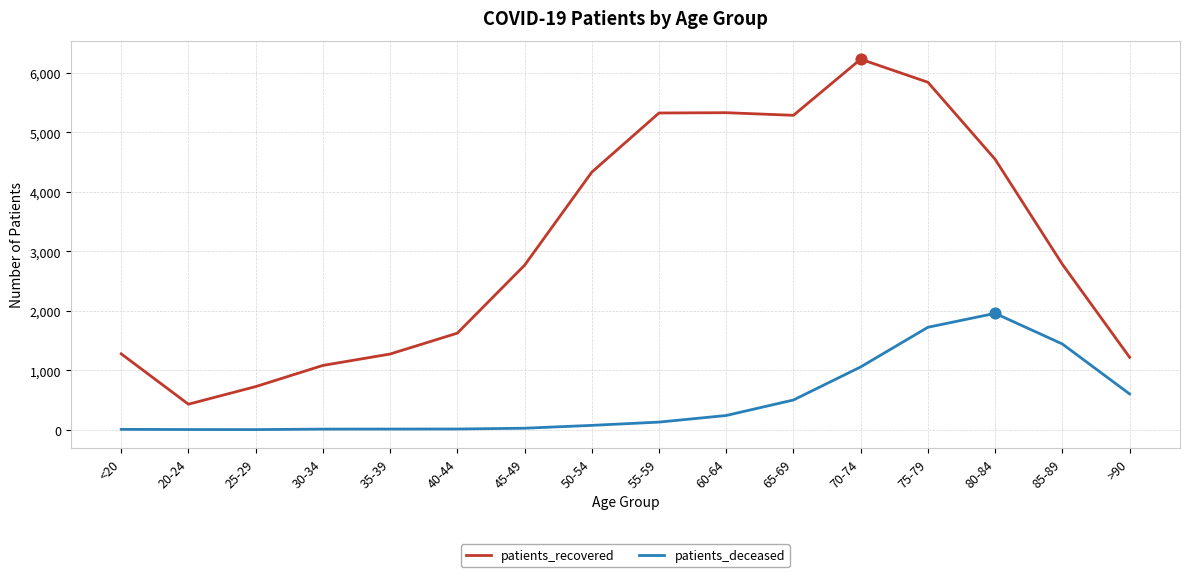

At which category is the sum across all series the highest?

75-79